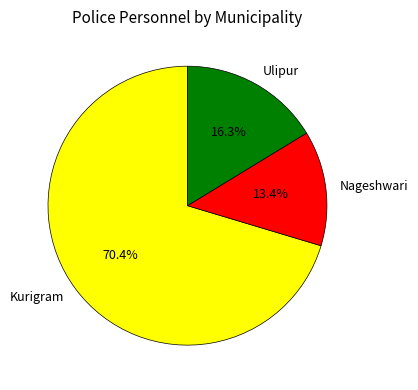

Is the sum of Kurigram and Nageshwari greater than half?

Yes